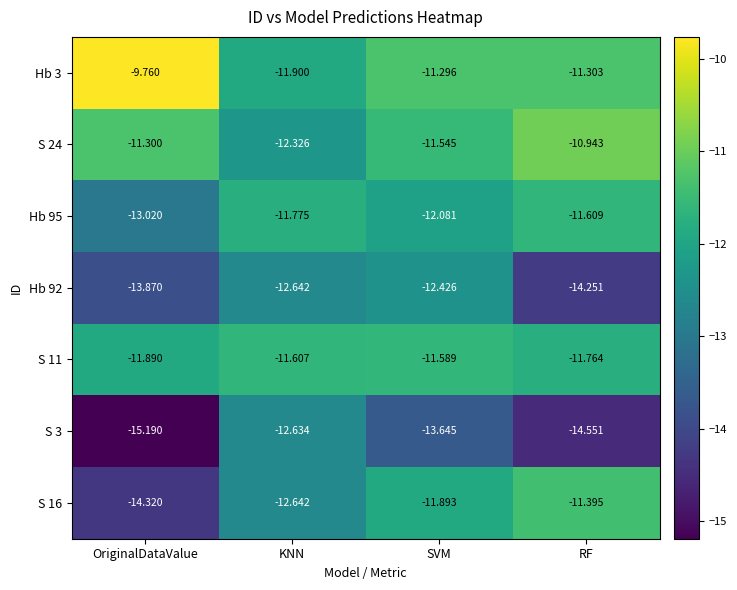

Which category has the highest value across all series?

OriginalDataValue